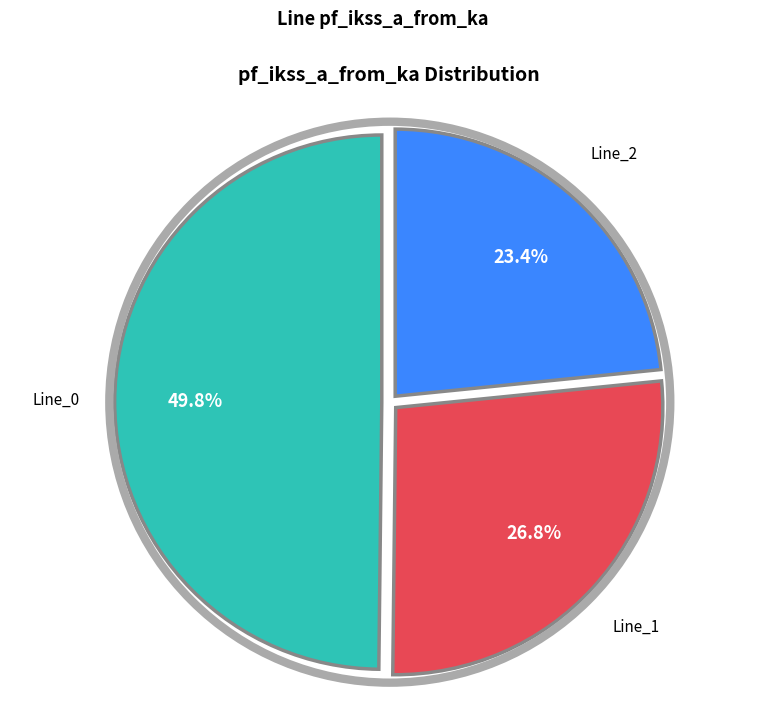

Count the number of slices in the pie.

3